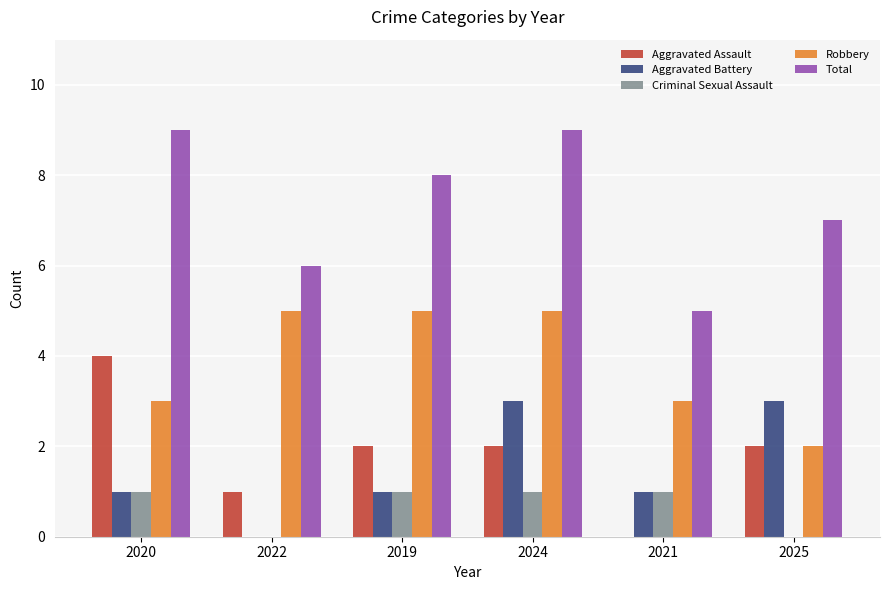

What is the maximum value for Total?

9